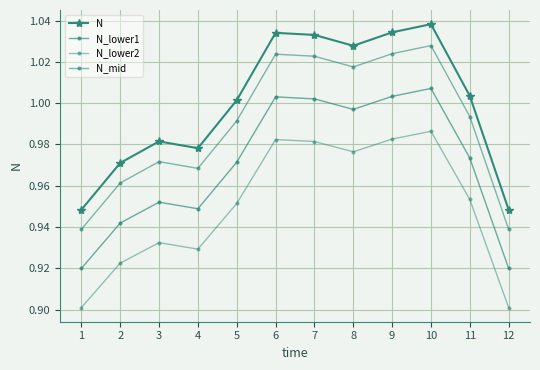

List the series in order of their overall mean, lowest first.

N_lower2, N_lower1, N_mid, N